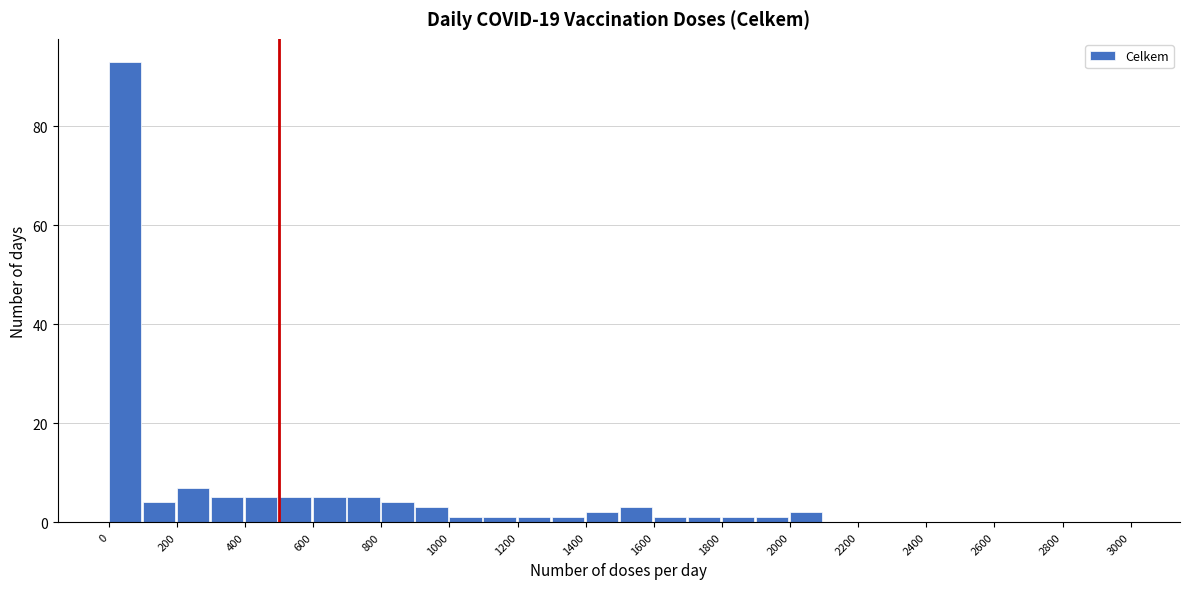

Reading left to right, transcribe this chart: for each bar, give the range it covers on the x-axis and its height. The values are not printed on the chart, so give them approximately, as read against the axis.

0 to 100: 94
100 to 200: 4
200 to 300: 8
300 to 400: 6
400 to 500: 6
500 to 600: 6
600 to 700: 6
700 to 800: 6
800 to 900: 4
900 to 1000: 4
1000 to 1100: under 2
1100 to 1200: under 2
1200 to 1300: under 2
1300 to 1400: under 2
1400 to 1500: 2
1500 to 1600: 4
1600 to 1700: under 2
1700 to 1800: under 2
1800 to 1900: under 2
1900 to 2000: under 2
2000 to 2100: 2
2100 to 2200: 0
2200 to 2300: 0
2300 to 2400: 0
2400 to 2500: 0
2500 to 2600: 0
2600 to 2700: 0
2700 to 2800: 0
2800 to 2900: 0
2900 to 3000: 0